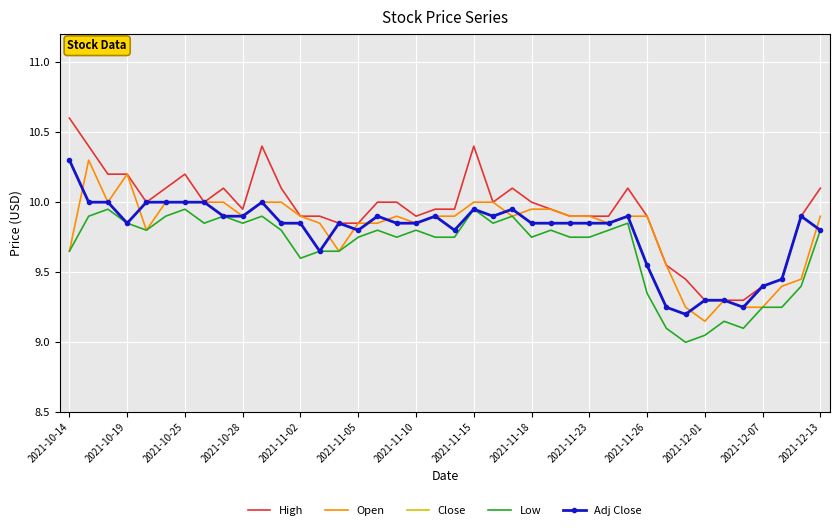

What is the lowest value of the Low series?

9.0